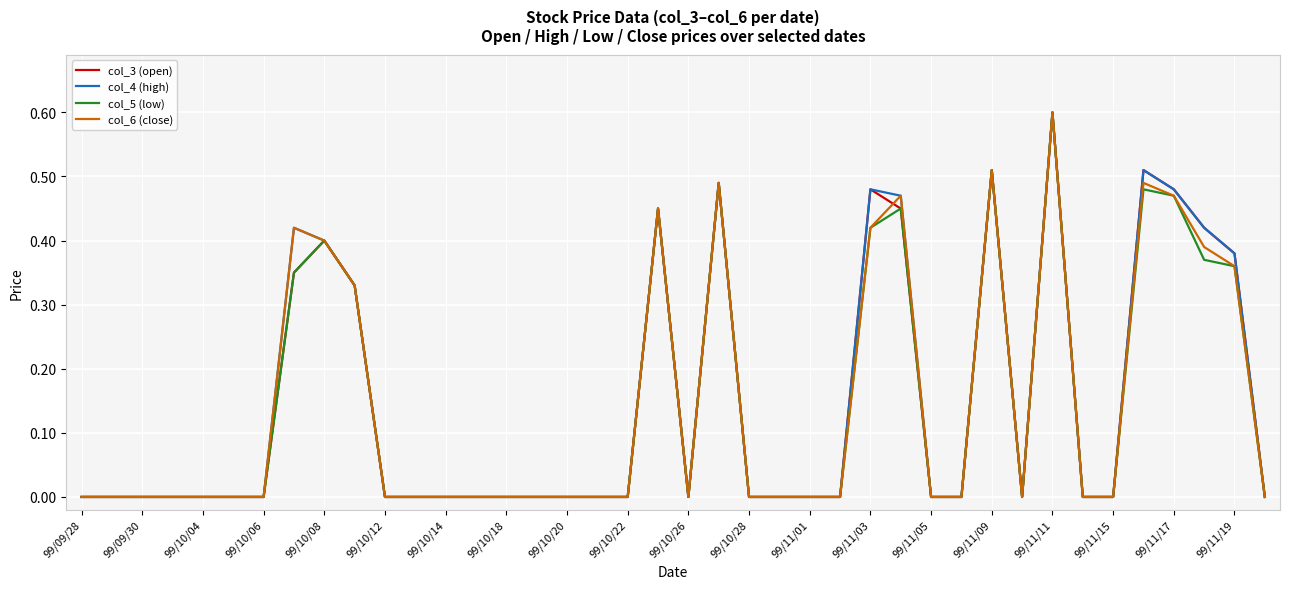

What is the highest value of the col_3 (open) series?

0.6